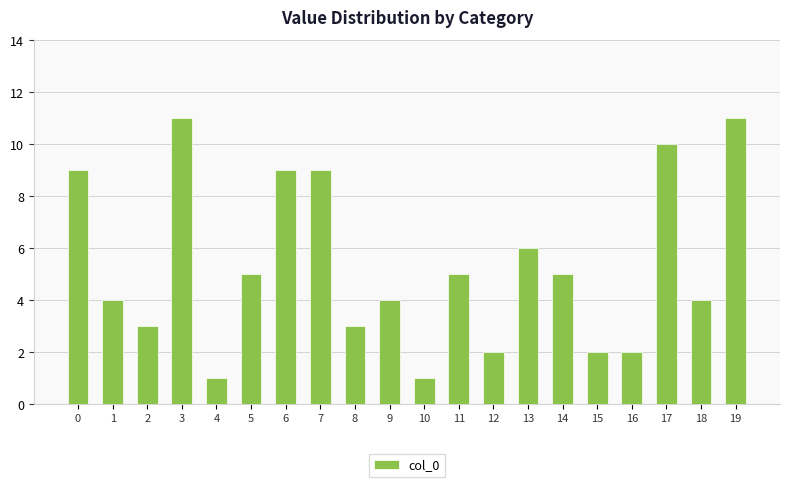

How many values are below 5?

10